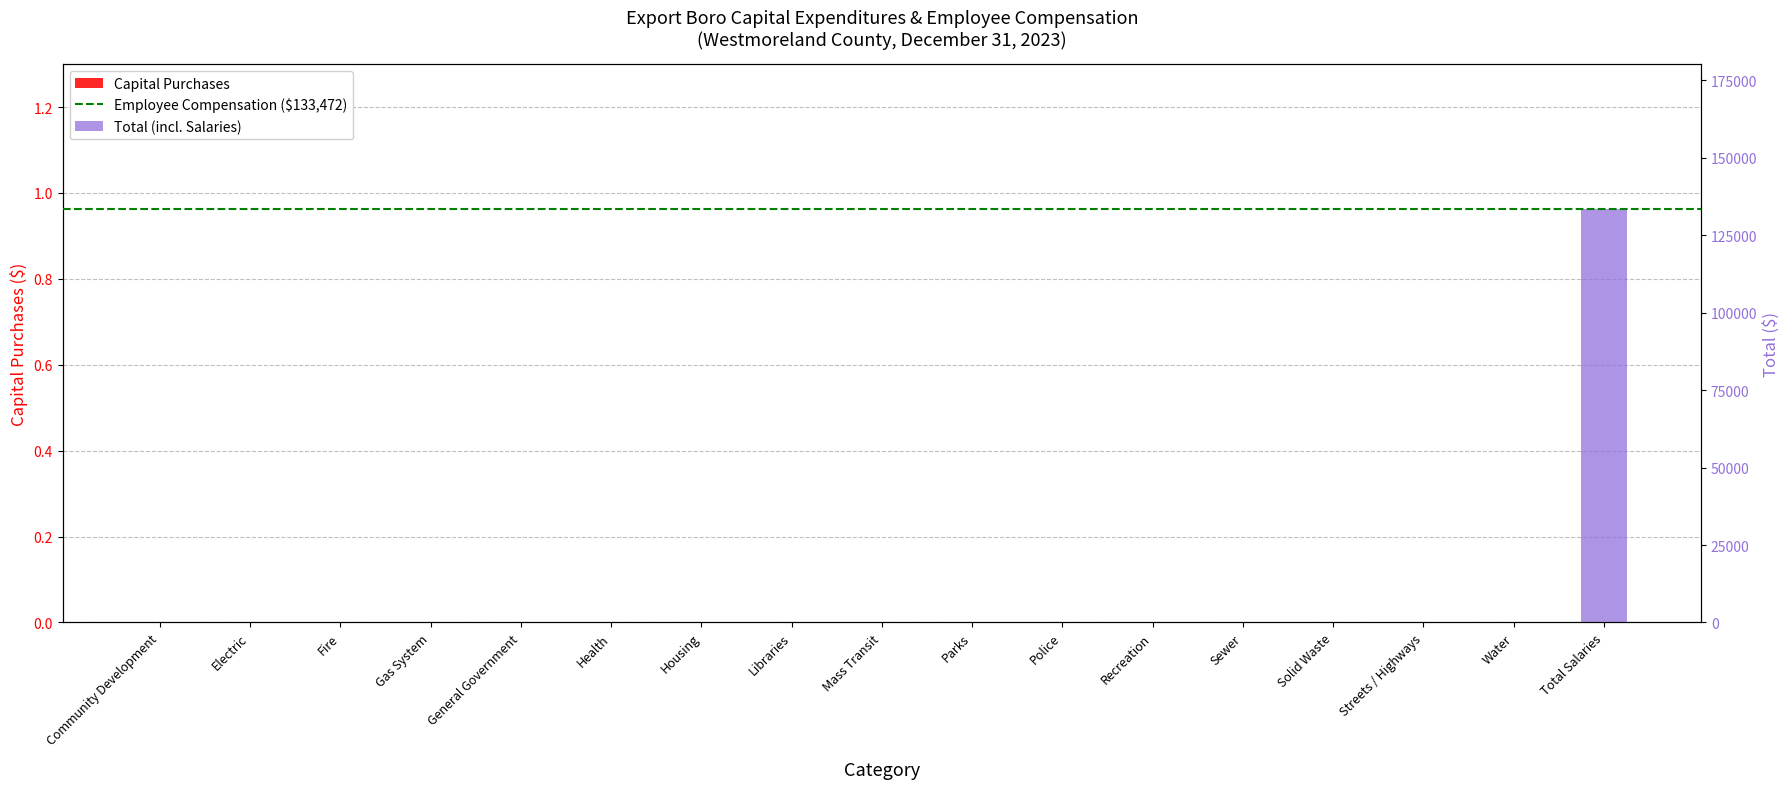

Reading right to left, what are all the values shown in this chart?

Total Salaries=133472	Water=0	Streets / Highways=0	Solid Waste=0	Sewer=0	Recreation=0	Police=0	Parks=0	Mass Transit=0	Libraries=0	Housing=0	Health=0	General Government=0	Gas System=0	Fire=0	Electric=0	Community Development=0